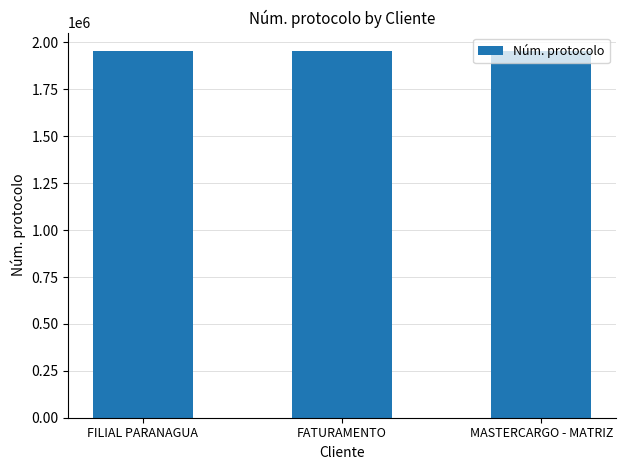

What is the ratio of the value at FILIAL PARANAGUA to the value at MASTERCARGO - MATRIZ?

1.0